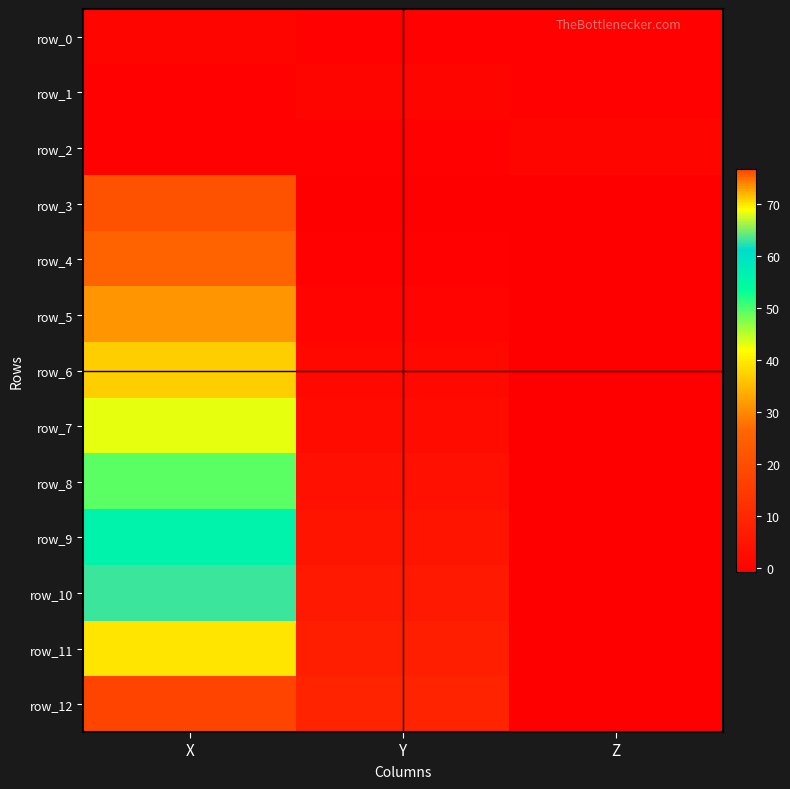

What is the spread (max minus min) of values at Y?

9.3